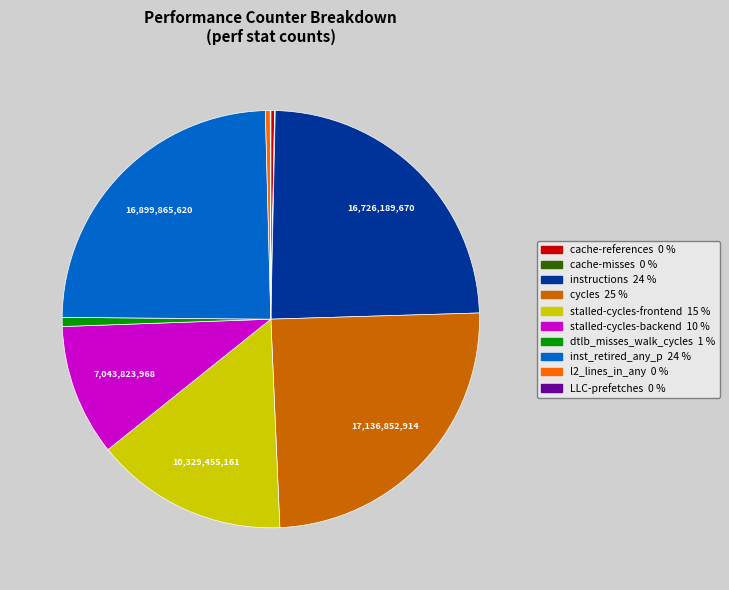

Is there a majority slice in this chart?

No